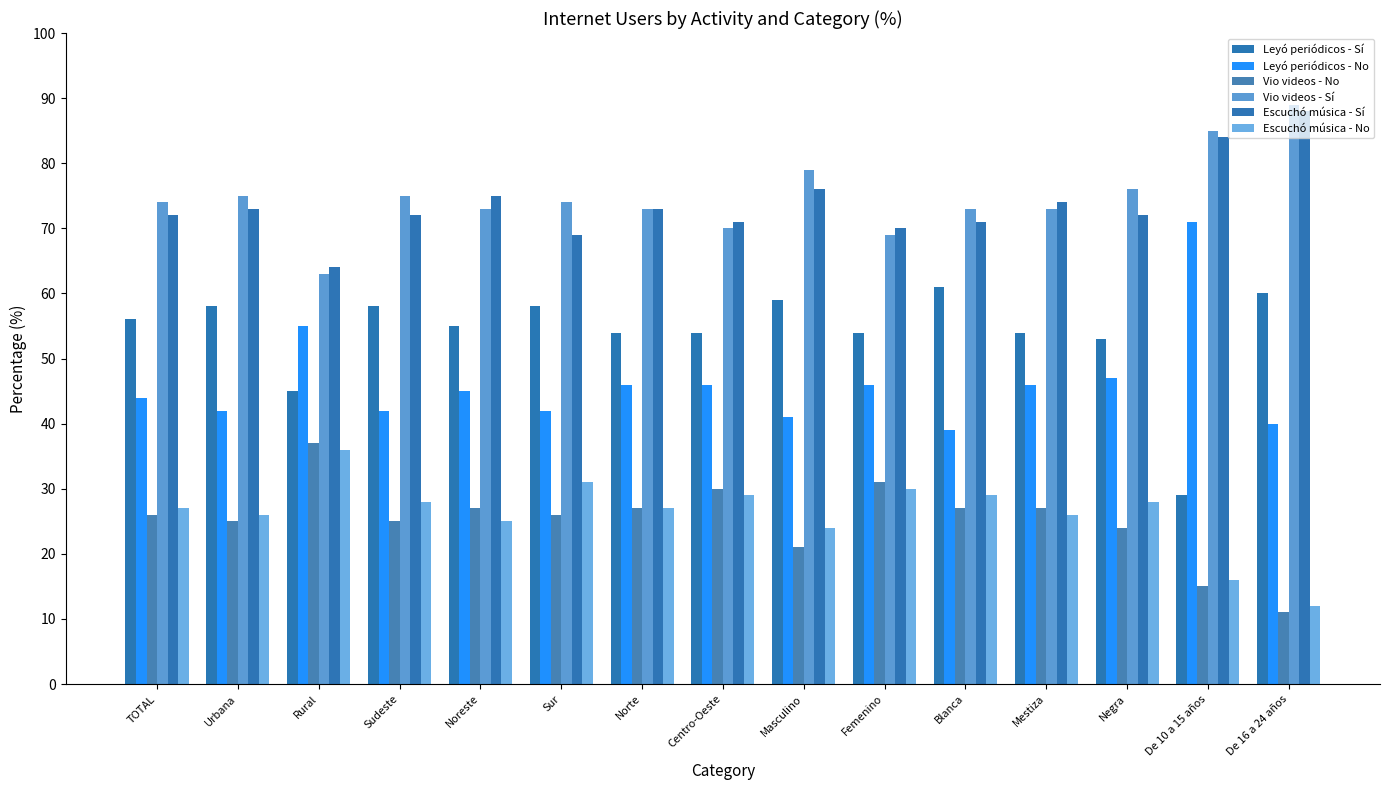

At which label is Vio videos - Sí closest to 76?

Negra